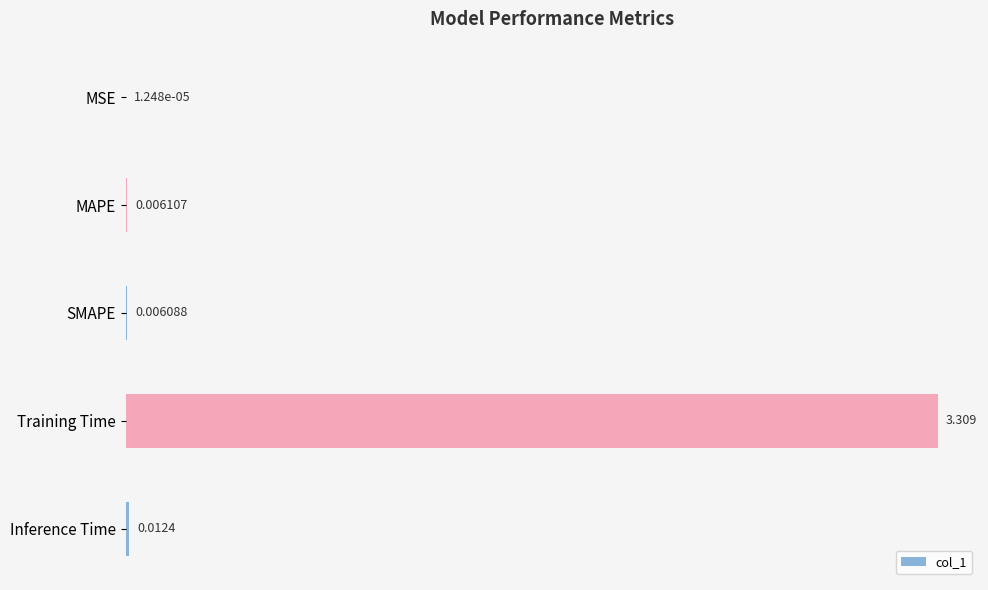

Which category has the highest value across all series?

Training Time